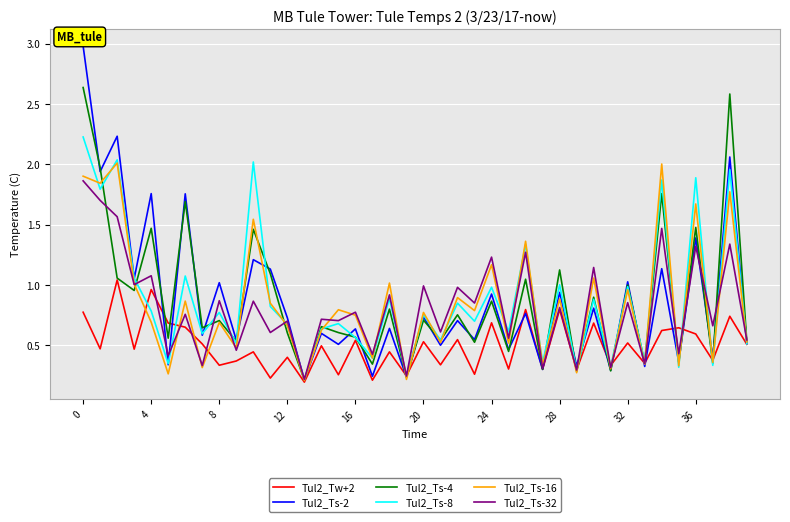

True or false: Tul2_Tw+2 and Tul2_Ts-4 intersect in this chart.

True